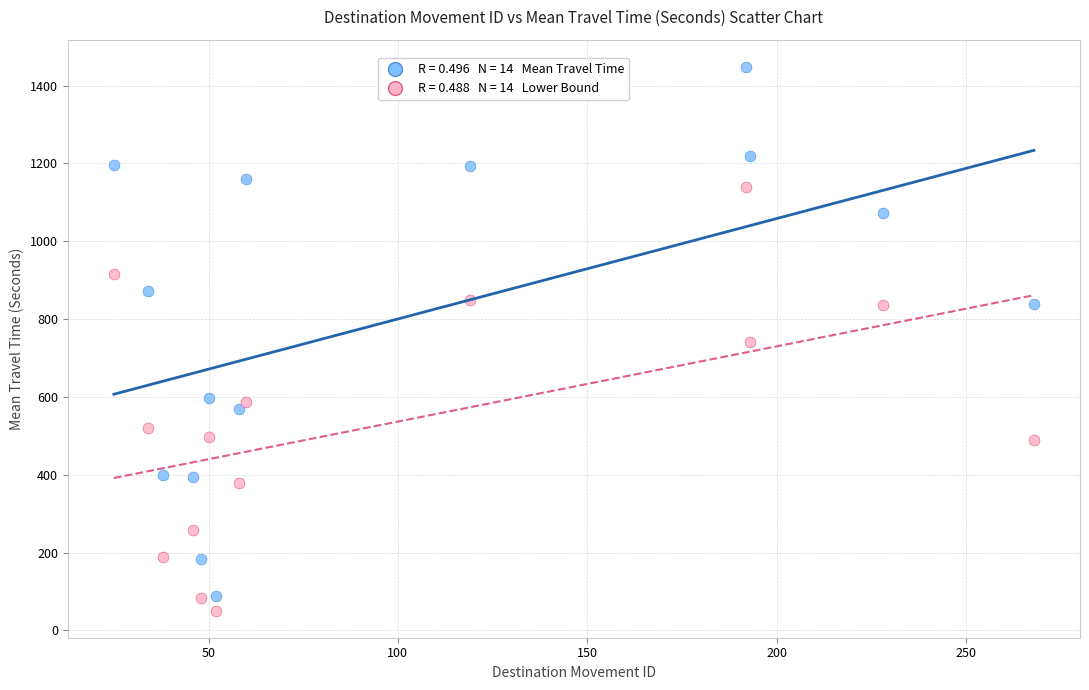

Across all data points, what is the range of X values (max minus min)?

243